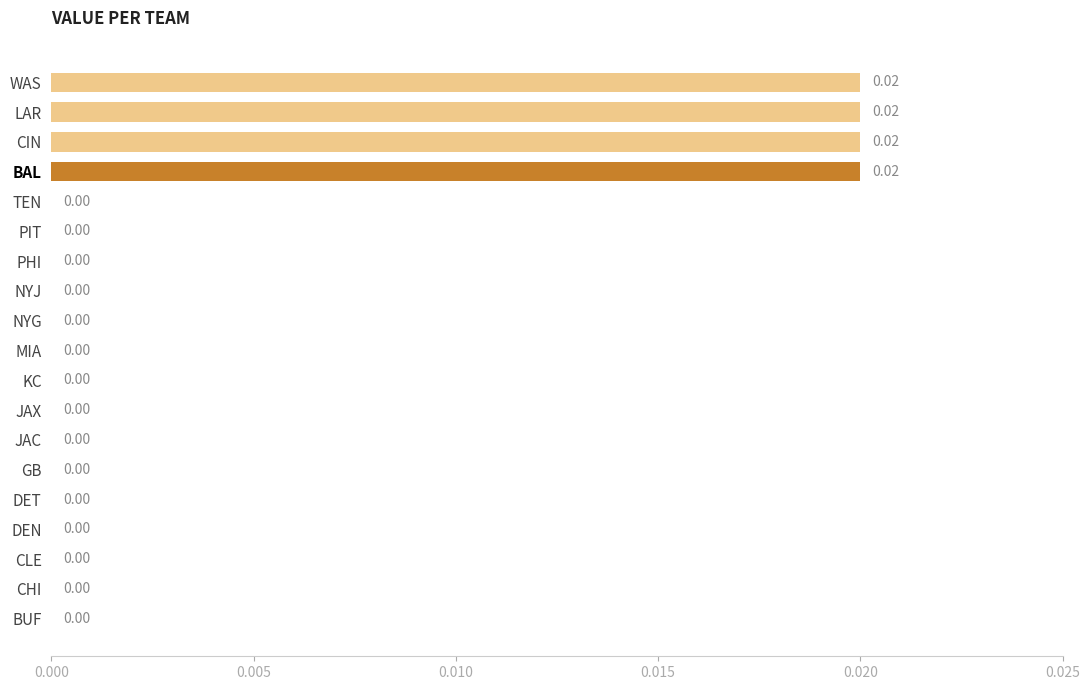

Which has a higher value, WAS or MIA?

WAS